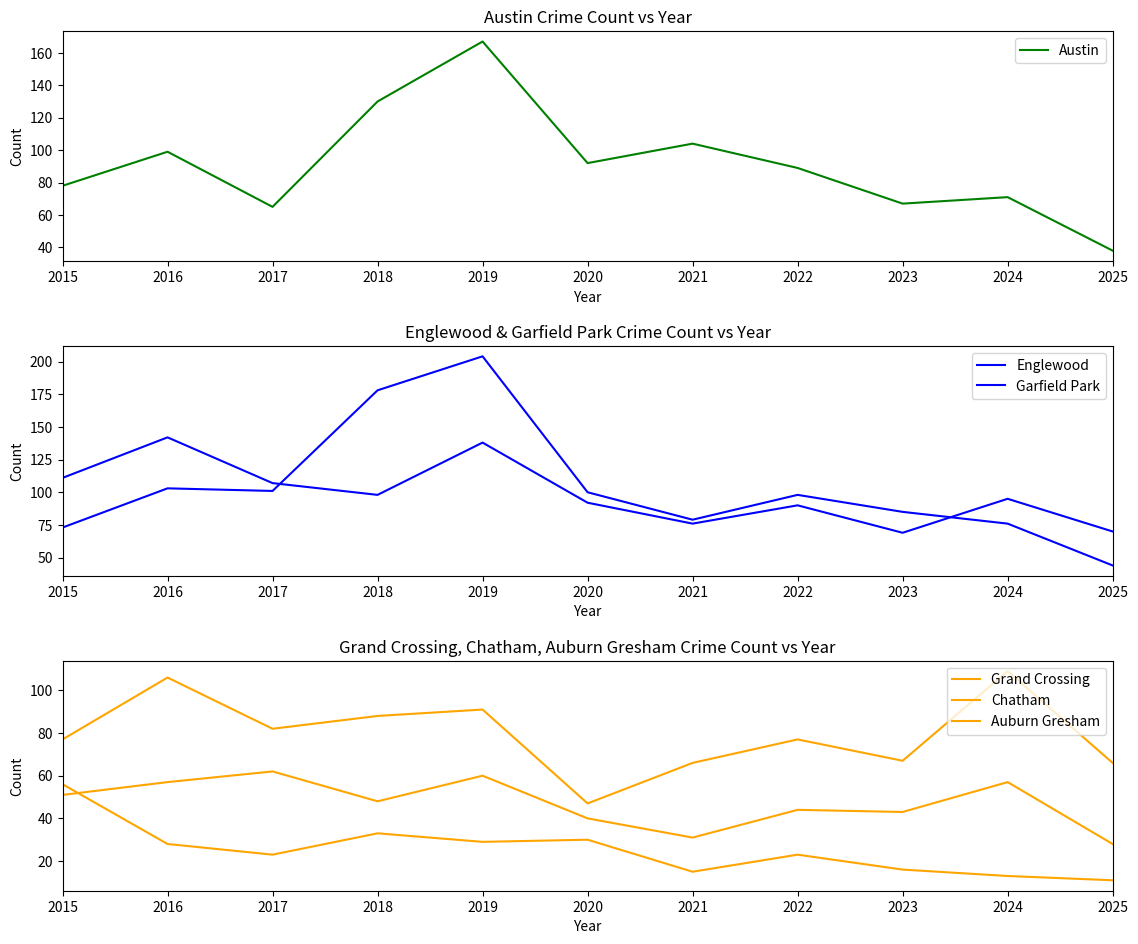

What is the total value across all series at 2025?

257